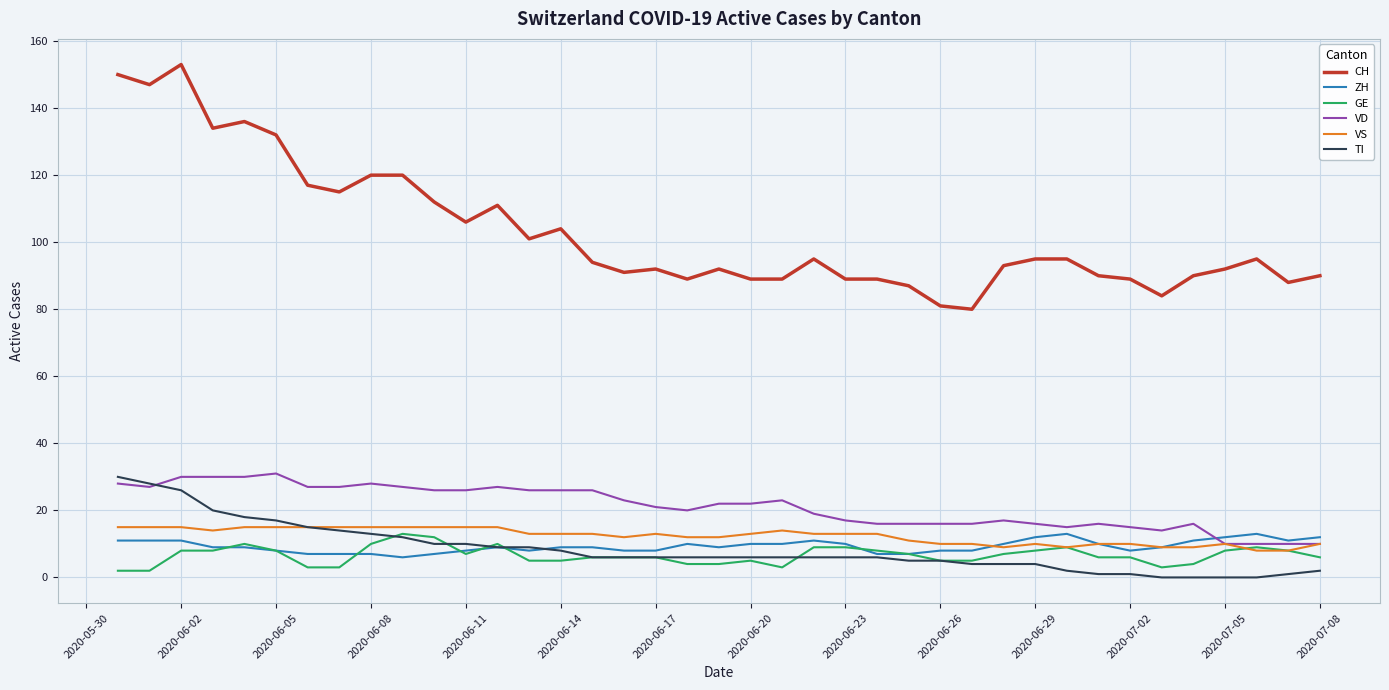

True or false: VD and CH cross at least once.

False